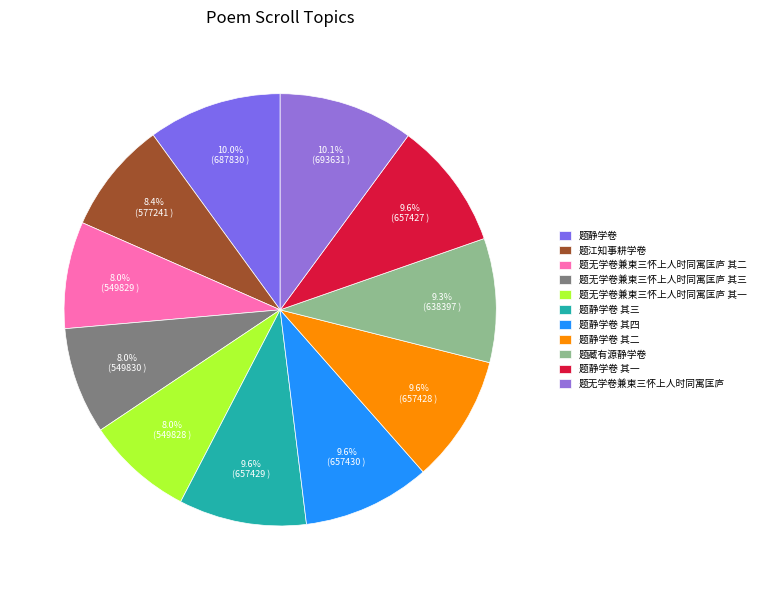

The 题无学卷兼柬三怀上人时同寓匡庐 其一 slice represents 8% of the pie. True or false?

True